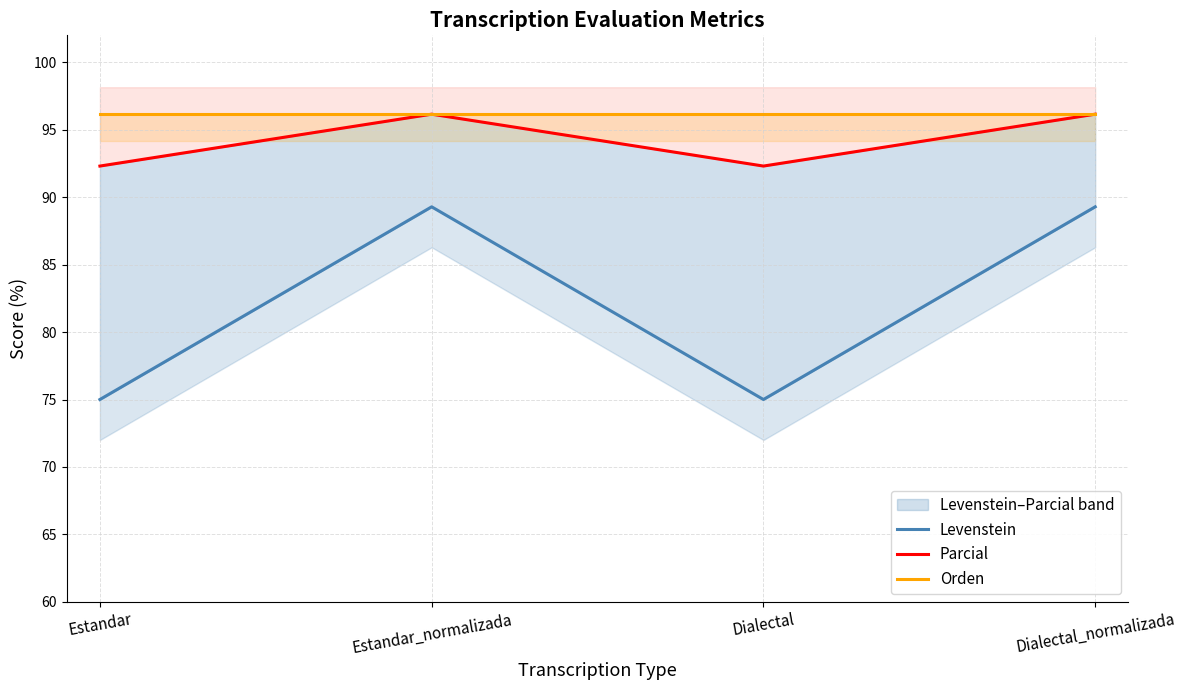

What is the approximate value of Parcial at Estandar_normalizada?

96.2